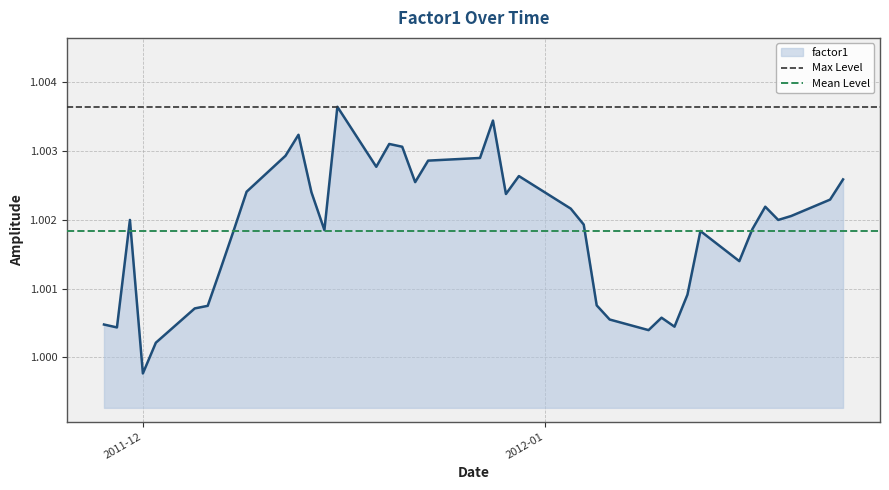

What is the minimum value for Mean Level?

1.0